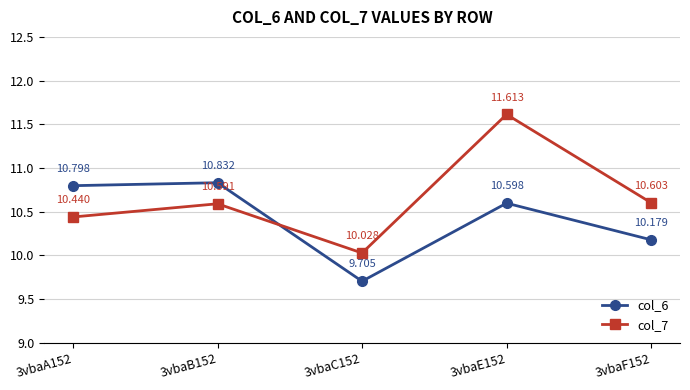

Reading right to left, what are all the values shown in this chart?

col_6: 3vbaF152=10.2	3vbaE152=10.6	3vbaC152=9.7	3vbaB152=10.8	3vbaA152=10.8
col_7: 3vbaF152=10.6	3vbaE152=11.6	3vbaC152=10.0	3vbaB152=10.6	3vbaA152=10.4